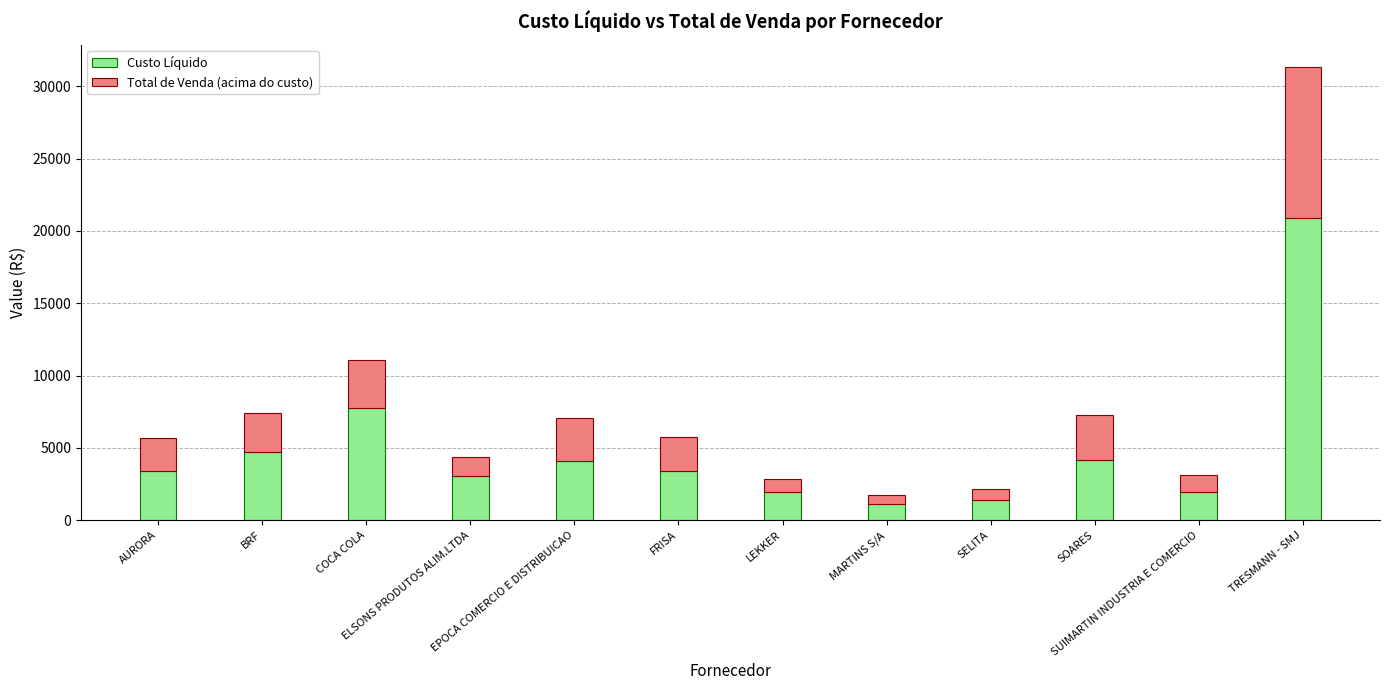

What is the maximum value for Custo Líquido?

20869.0